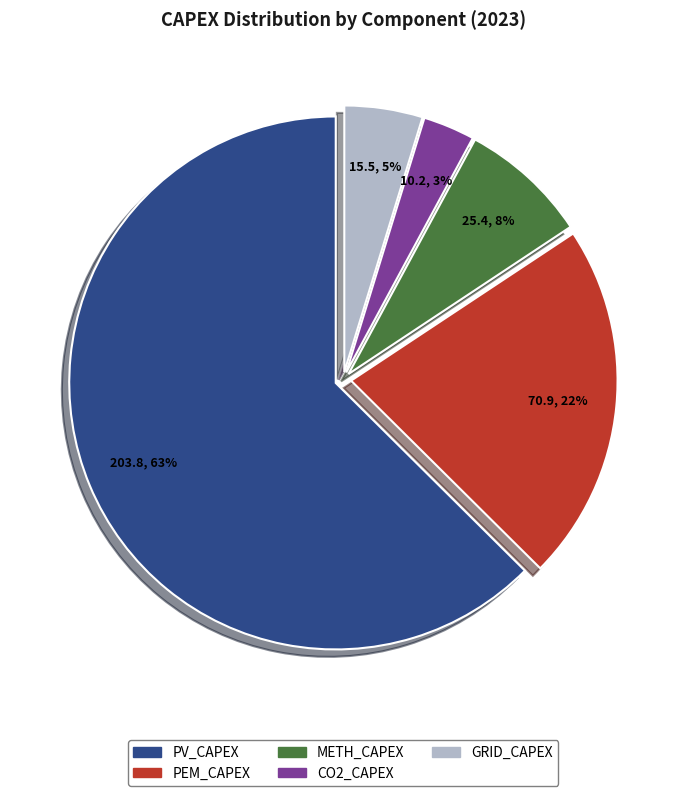

Count the number of slices in the pie.

5